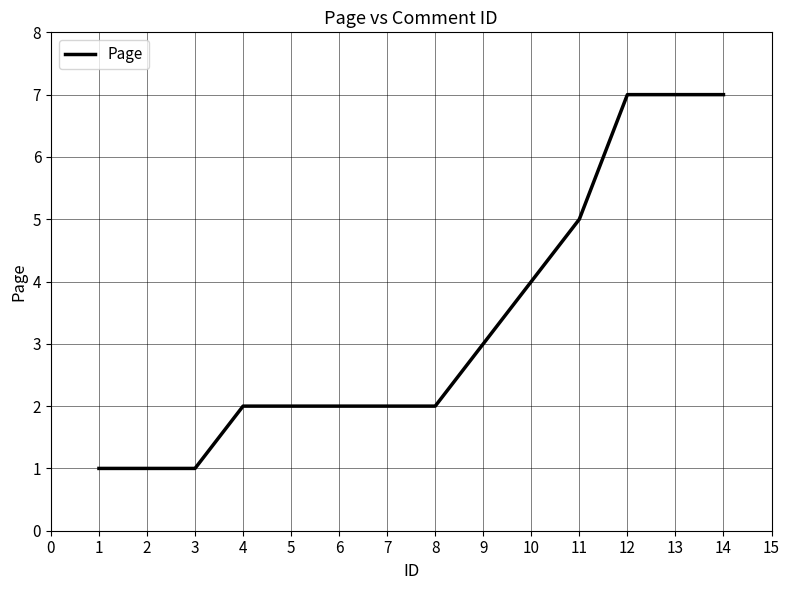

What is the greatest value displayed?

7